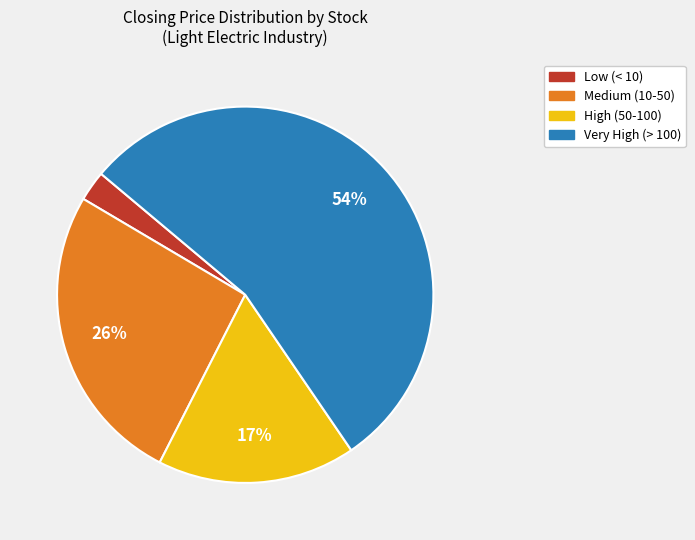

To the nearest percent, what is the average slice percentage?

25%